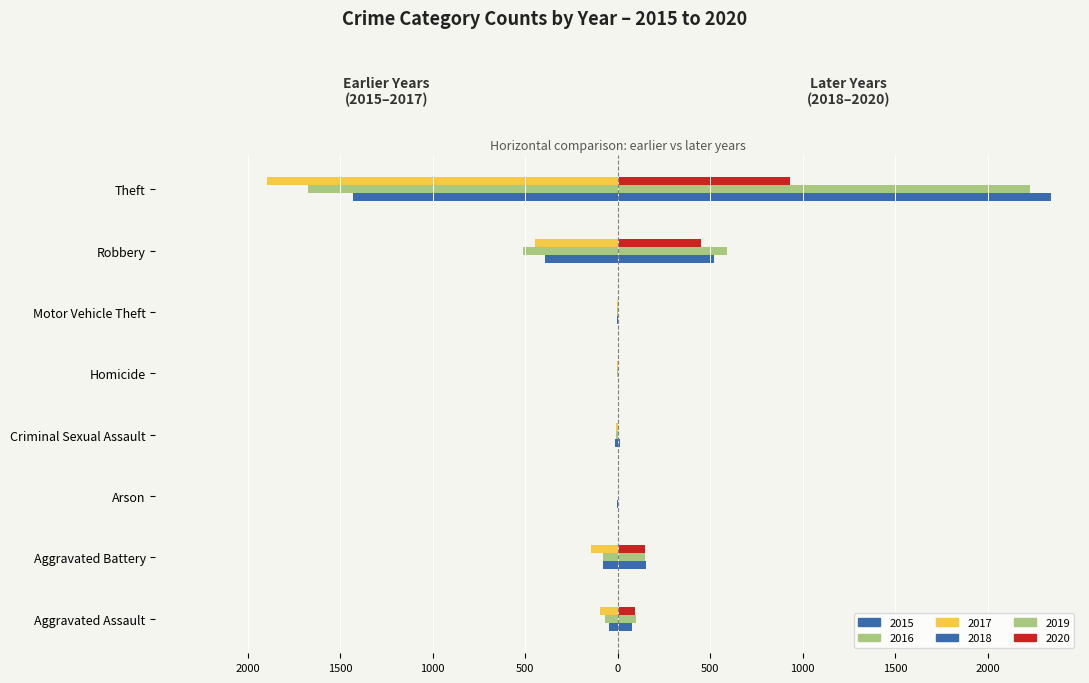

Between Aggravated Assault and Criminal Sexual Assault, which series saw the biggest shift?

2020